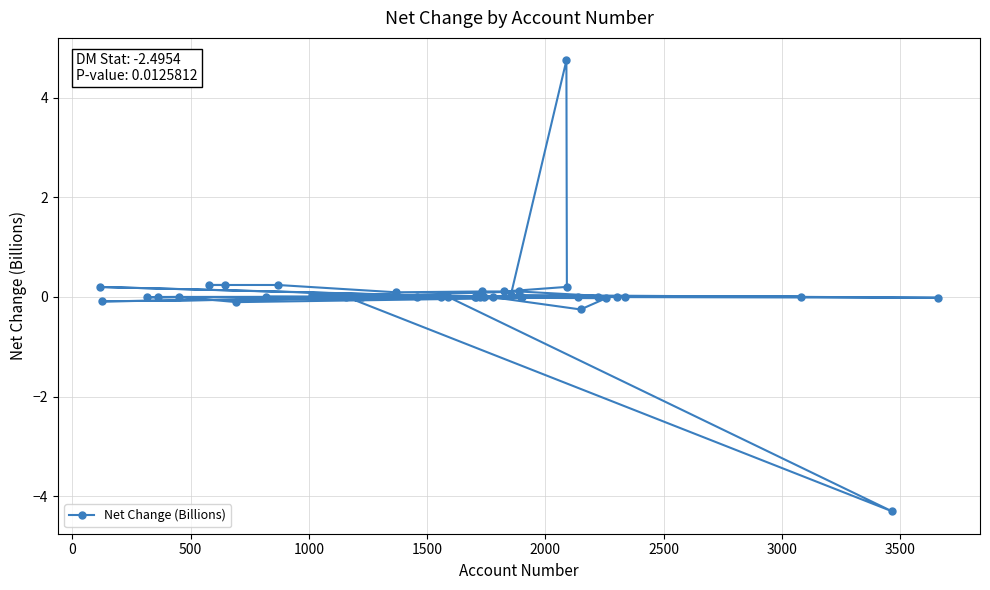

How many values are above zero?

26